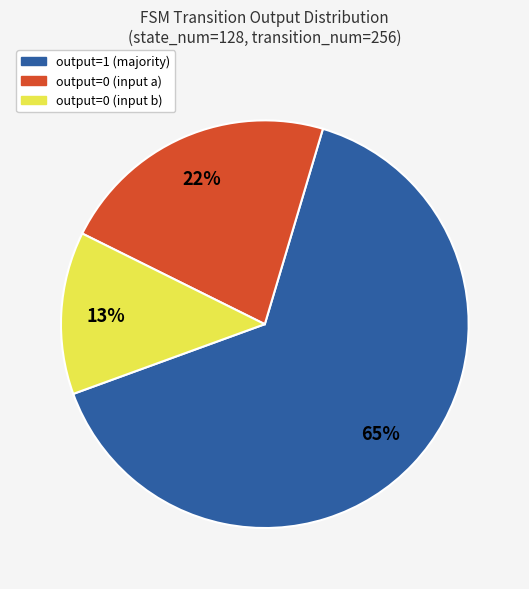

Does any single category account for the majority?

Yes